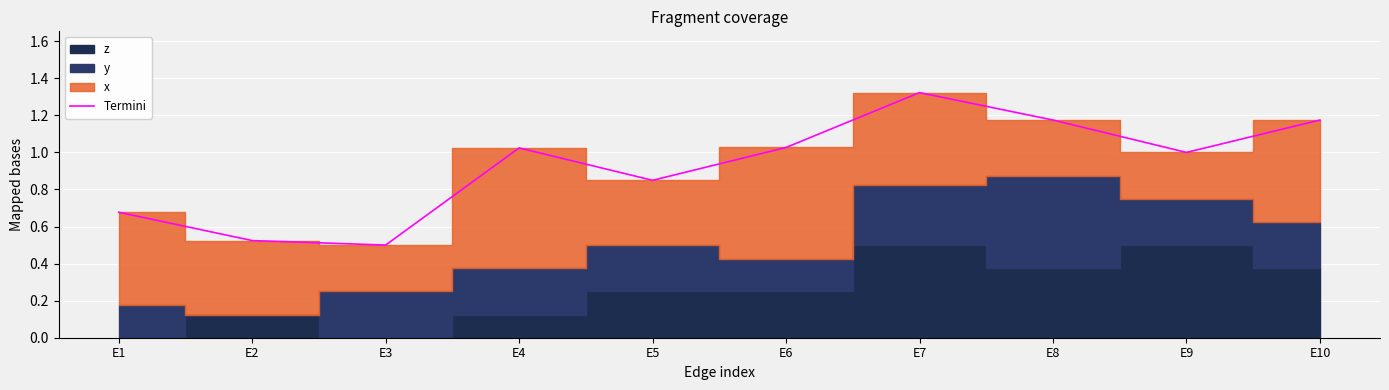

How many values are below 1?

4